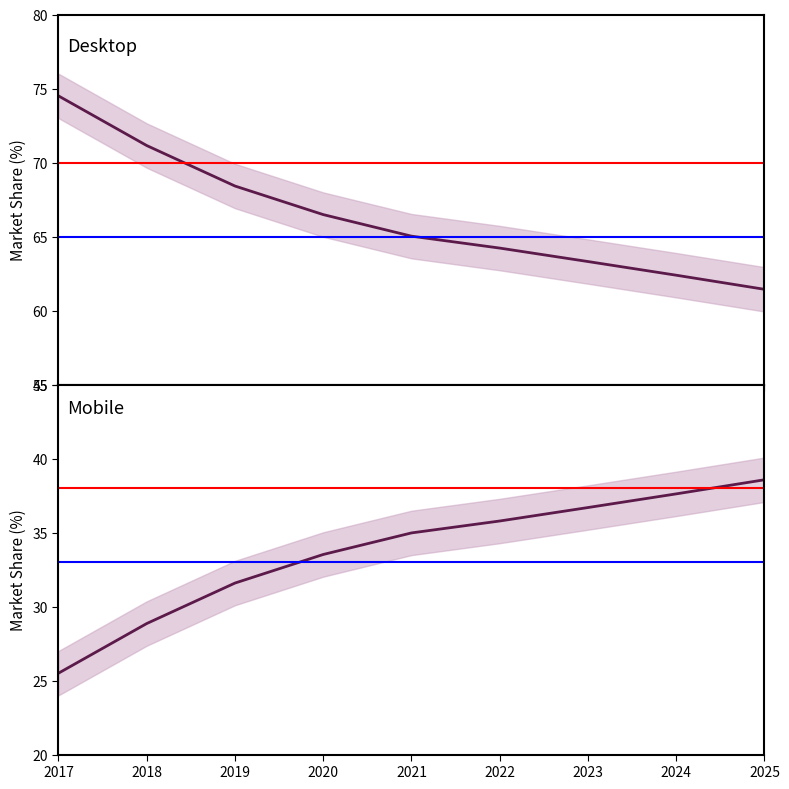

Which series has the largest total across all categories?

Desktop